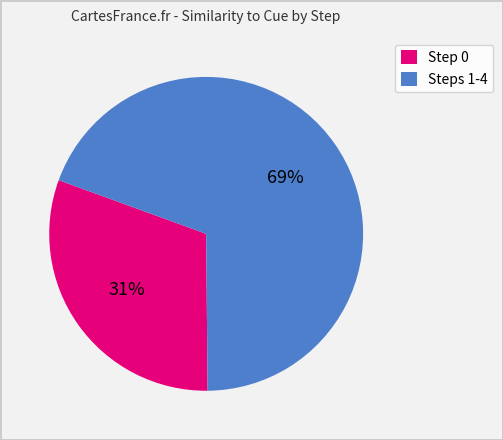

Is there a majority slice in this chart?

Yes